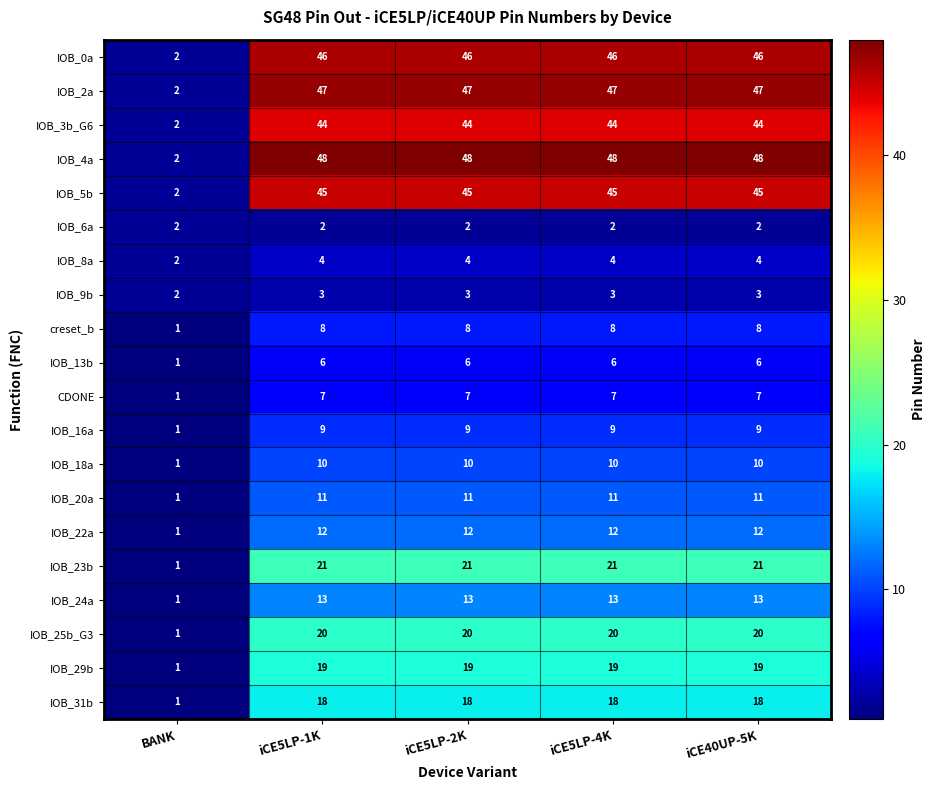

Which series has the largest total across all categories?

IOB_4a